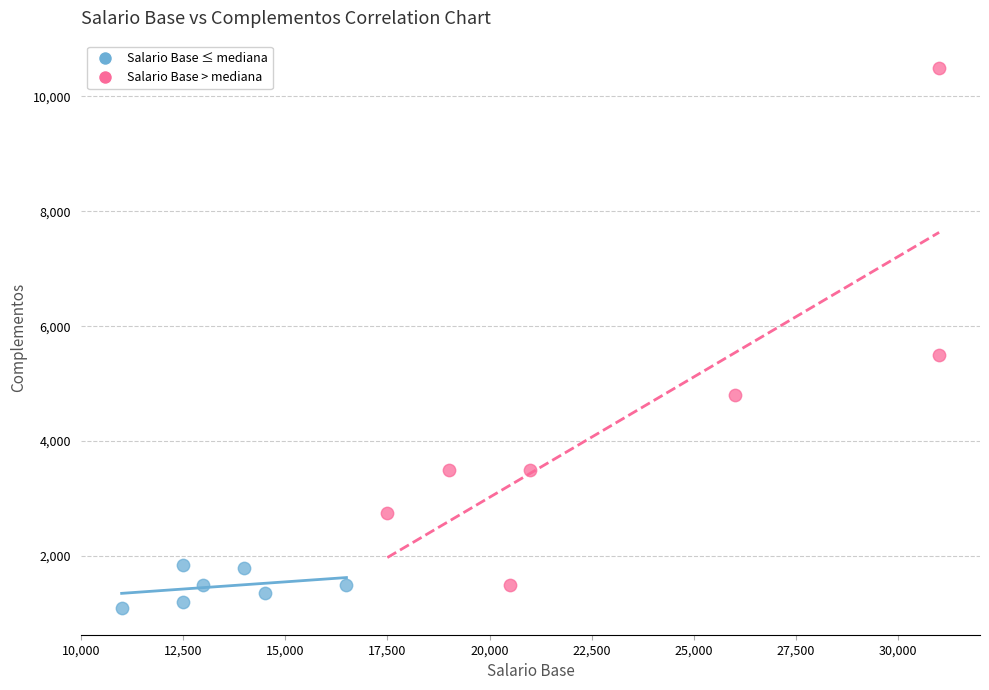

Which series contains the lowest Y value?

Salario Base ≤ mediana